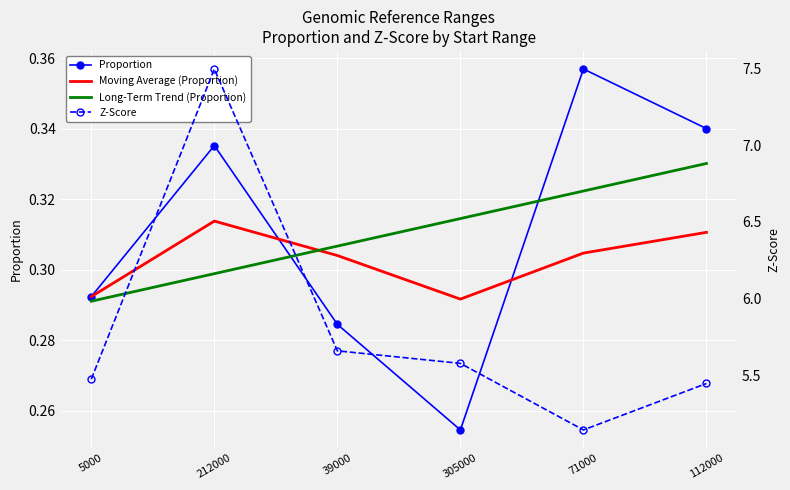

What is the label of the 1st point from the right?

112000